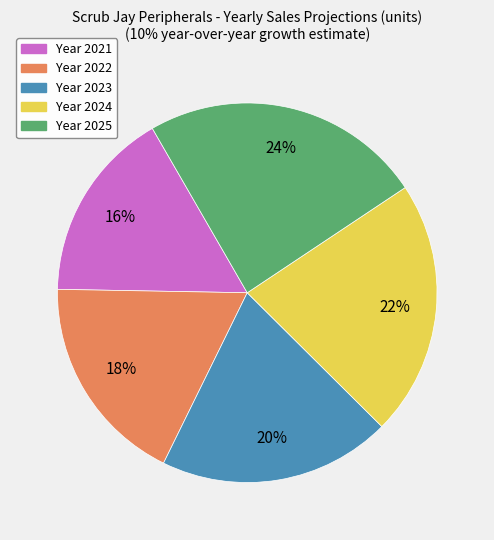

Does any single category account for the majority?

No